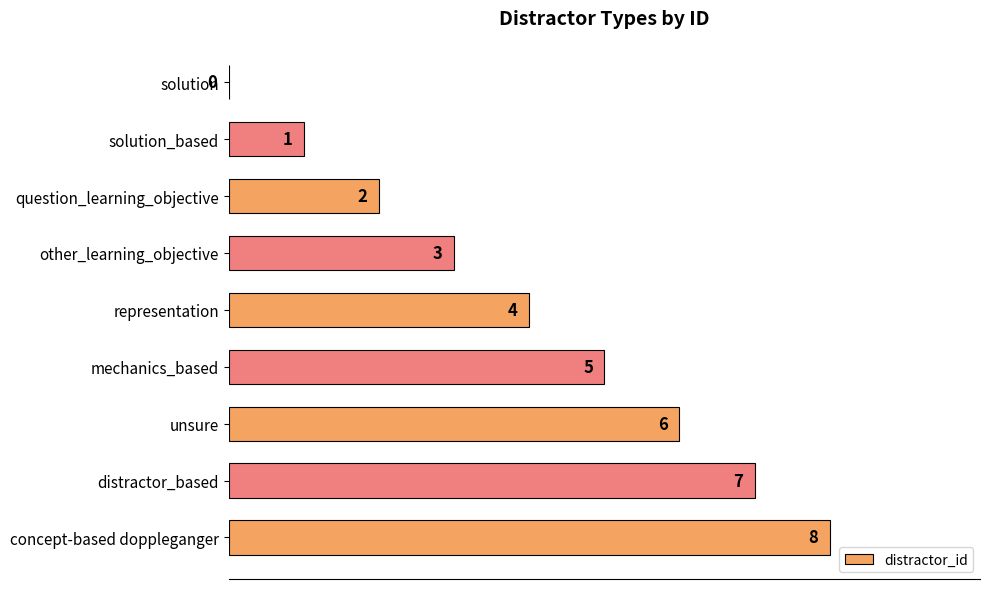

What is the sum of the values at mechanics_based and representation?

9